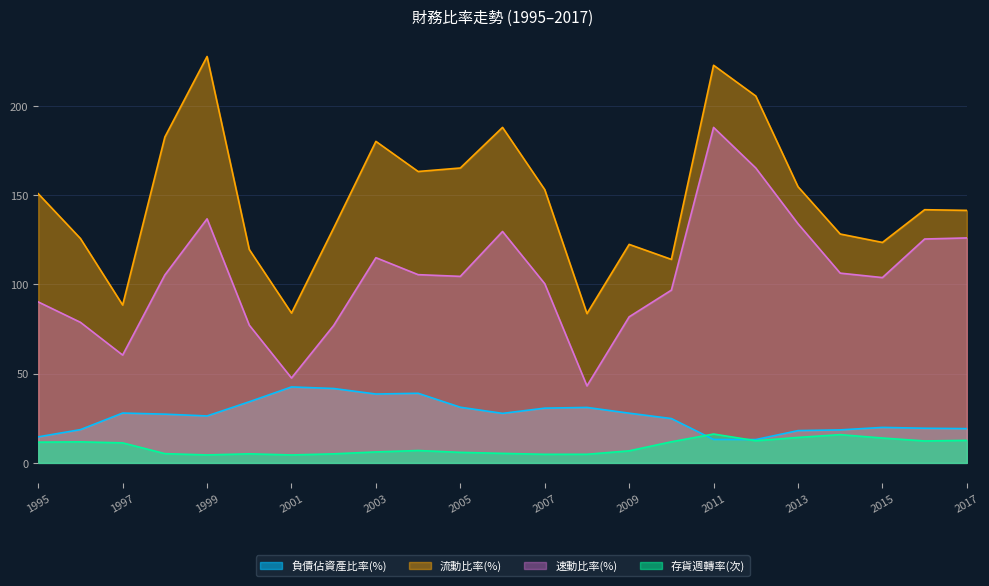

True or false: 速動比率(%) and 負債佔資產比率(%) intersect in this chart.

False